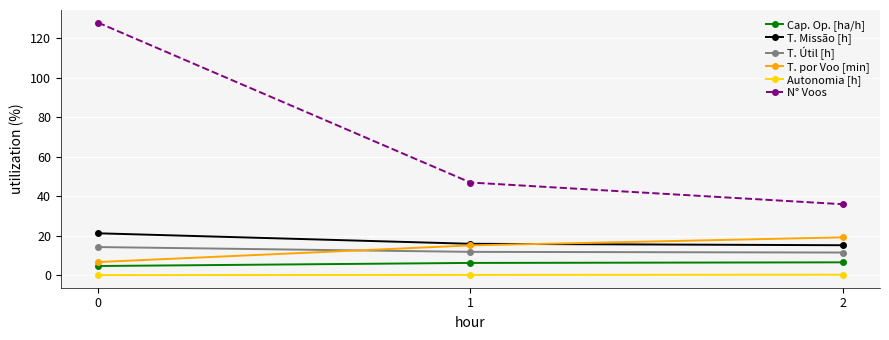

True or false: T. Útil [h] has a value of 14.3 at 0.

True